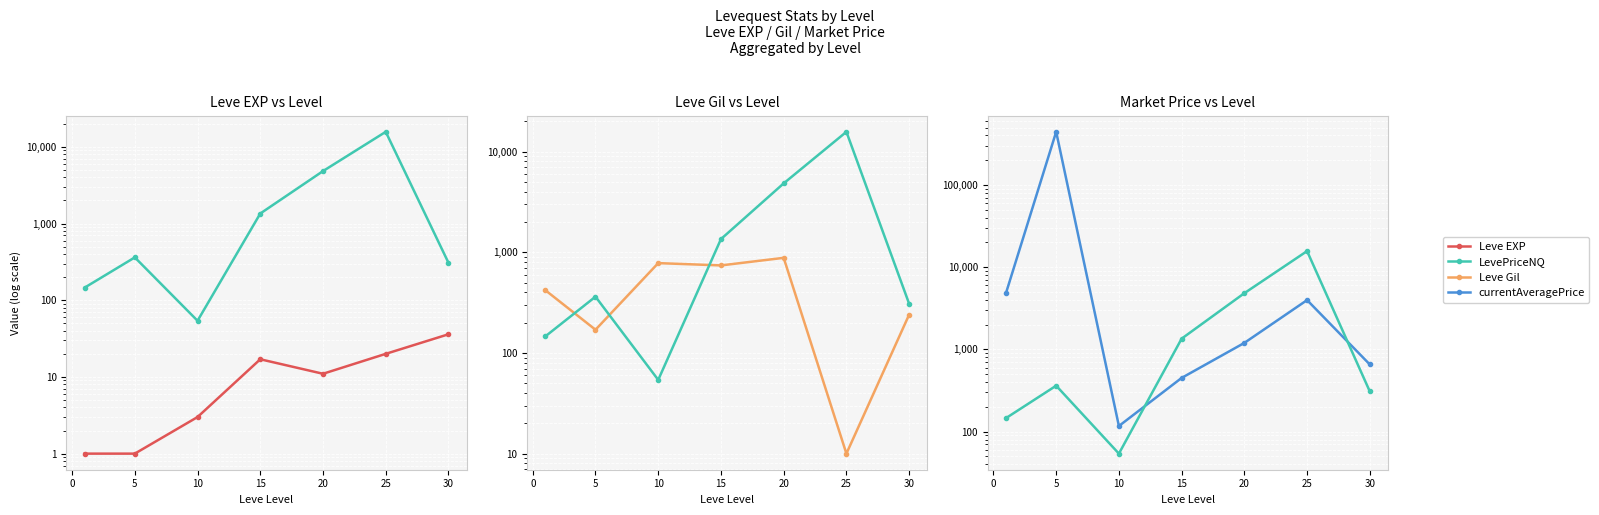

Reading right to left, transcribe all the data shown in this chart.

Leve EXP: 25=36	20=20	15=11	10=17	5=3	0=1	−5=1
LevePriceNQ: 25=308	20=15703	15=4830	10=1351	5=54	0=362	−5=146
Leve Gil: 25=240	20=10	15=880	10=740	5=780	0=170	−5=420
currentAveragePrice: 25=656	20=3981	15=1200	10=450	5=117	0=443333	−5=4847